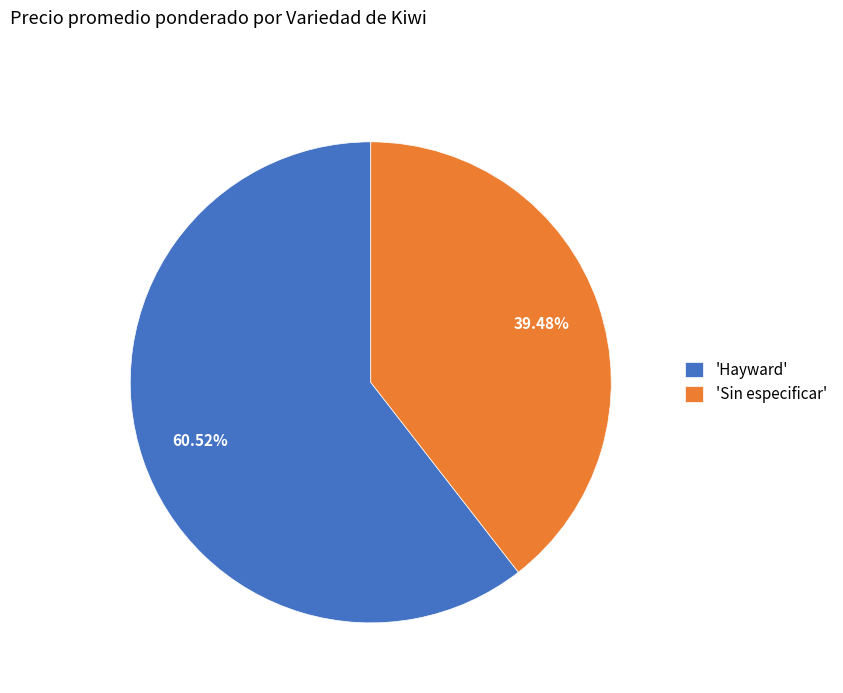

Which has a higher value, 'Hayward' or 'Sin especificar'?

'Hayward'